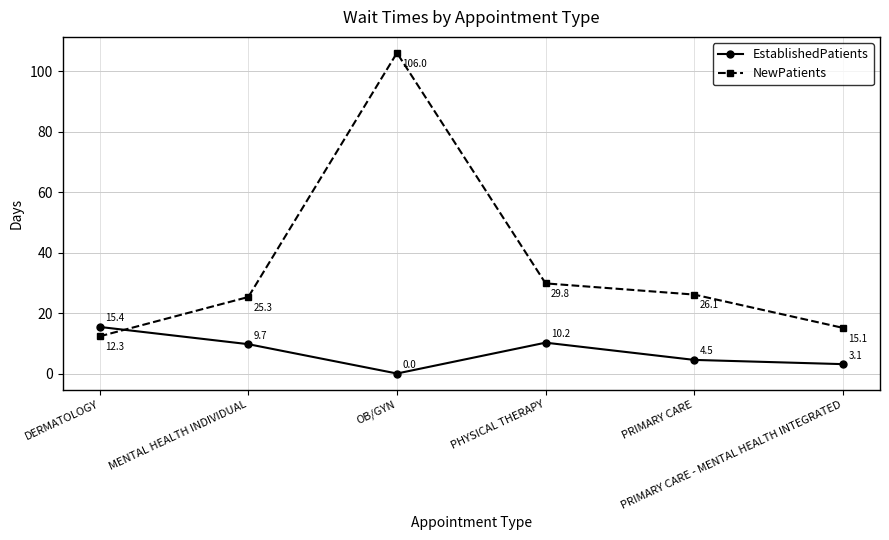

Where is the first local maximum for EstablishedPatients?

PHYSICAL THERAPY